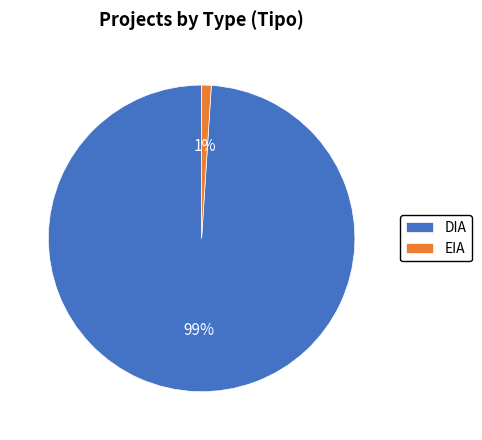

Rank the categories by value from highest to lowest.

DIA, EIA